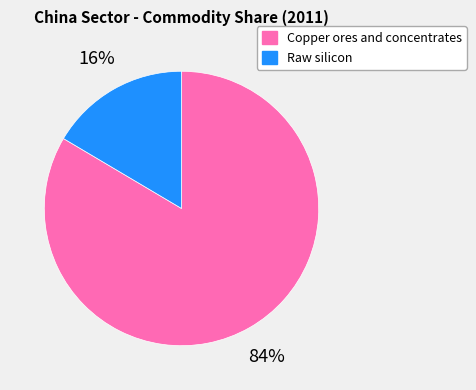

To the nearest percent, what is the average slice percentage?

50%